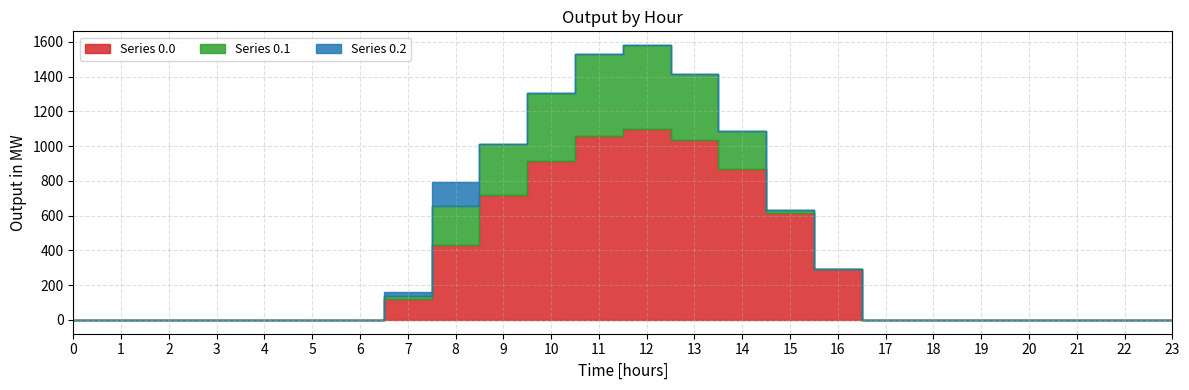

Which category has the highest value in the Series 0.1 series?

12